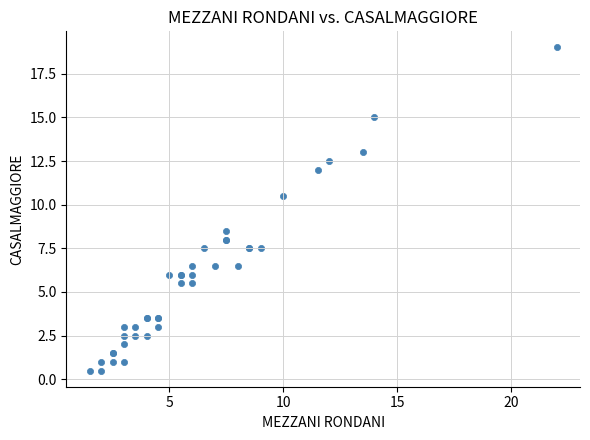

What Y value in the scatter plot is closest to 9?

8.5